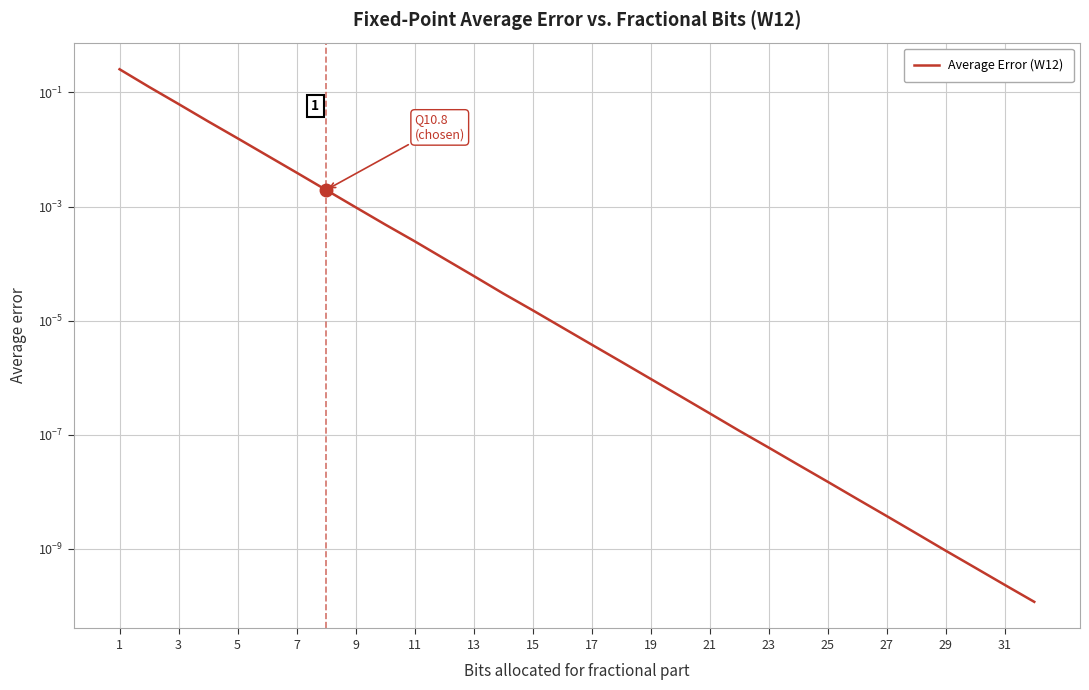

Is this an area chart (filled region under the line)?

No